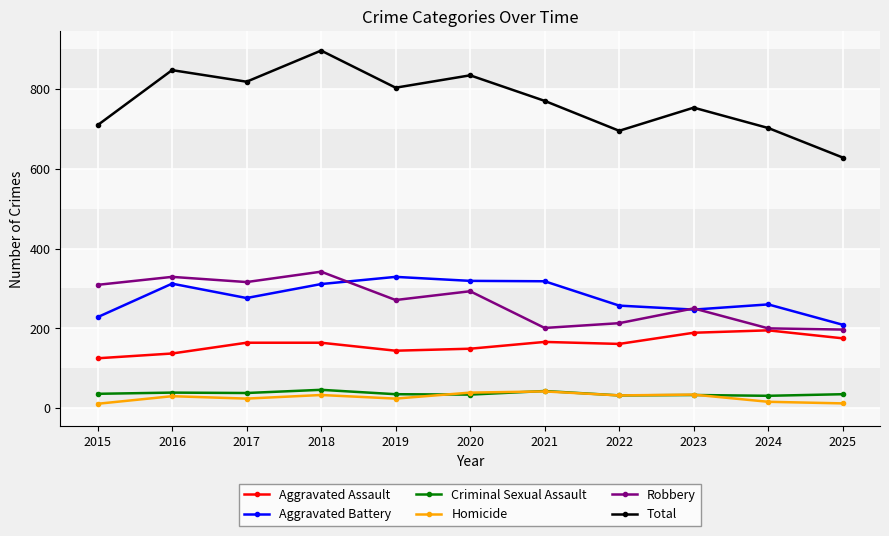

Between 2016 and 2020, which series saw the biggest shift?

Robbery